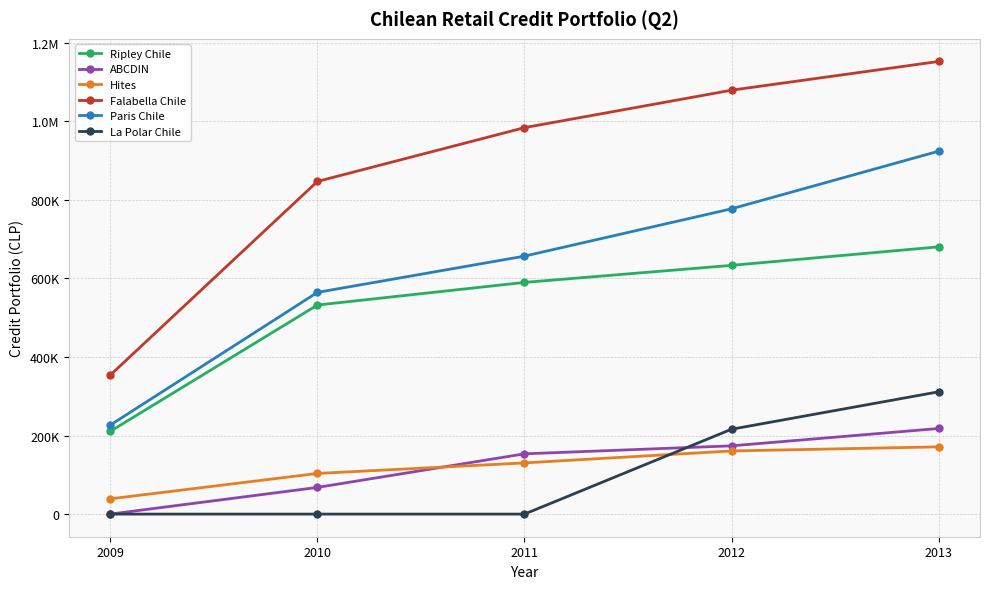

What are all the series names shown in the legend?

Ripley Chile, ABCDIN, Hites, Falabella Chile, Paris Chile, La Polar Chile